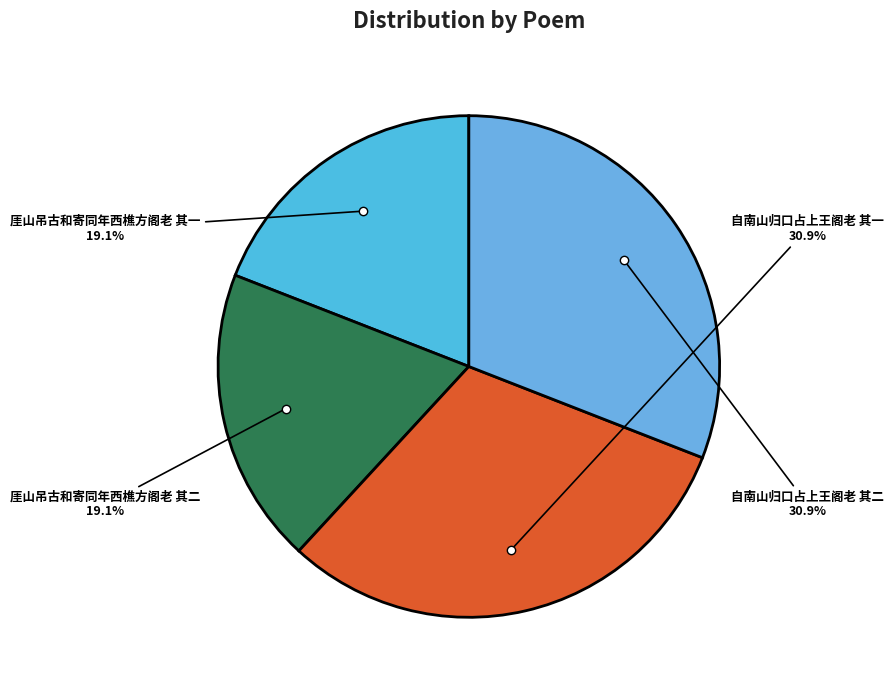

Is 厓山吊古和寄同年西樵方阁老 其一 the majority of the pie?

No